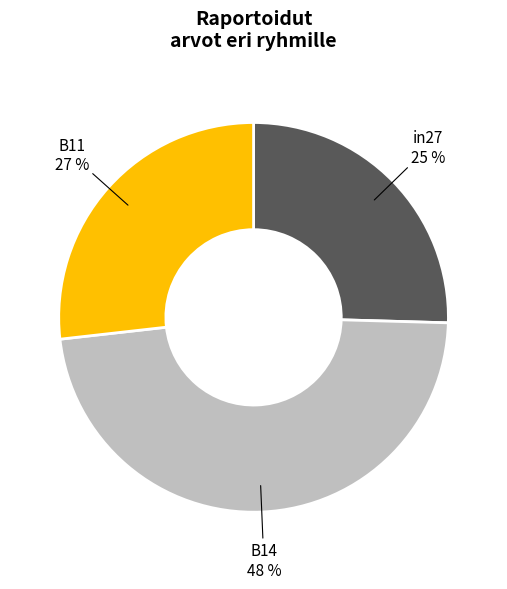

To the nearest percent, what is the combined percentage of in27 and B11?

52%